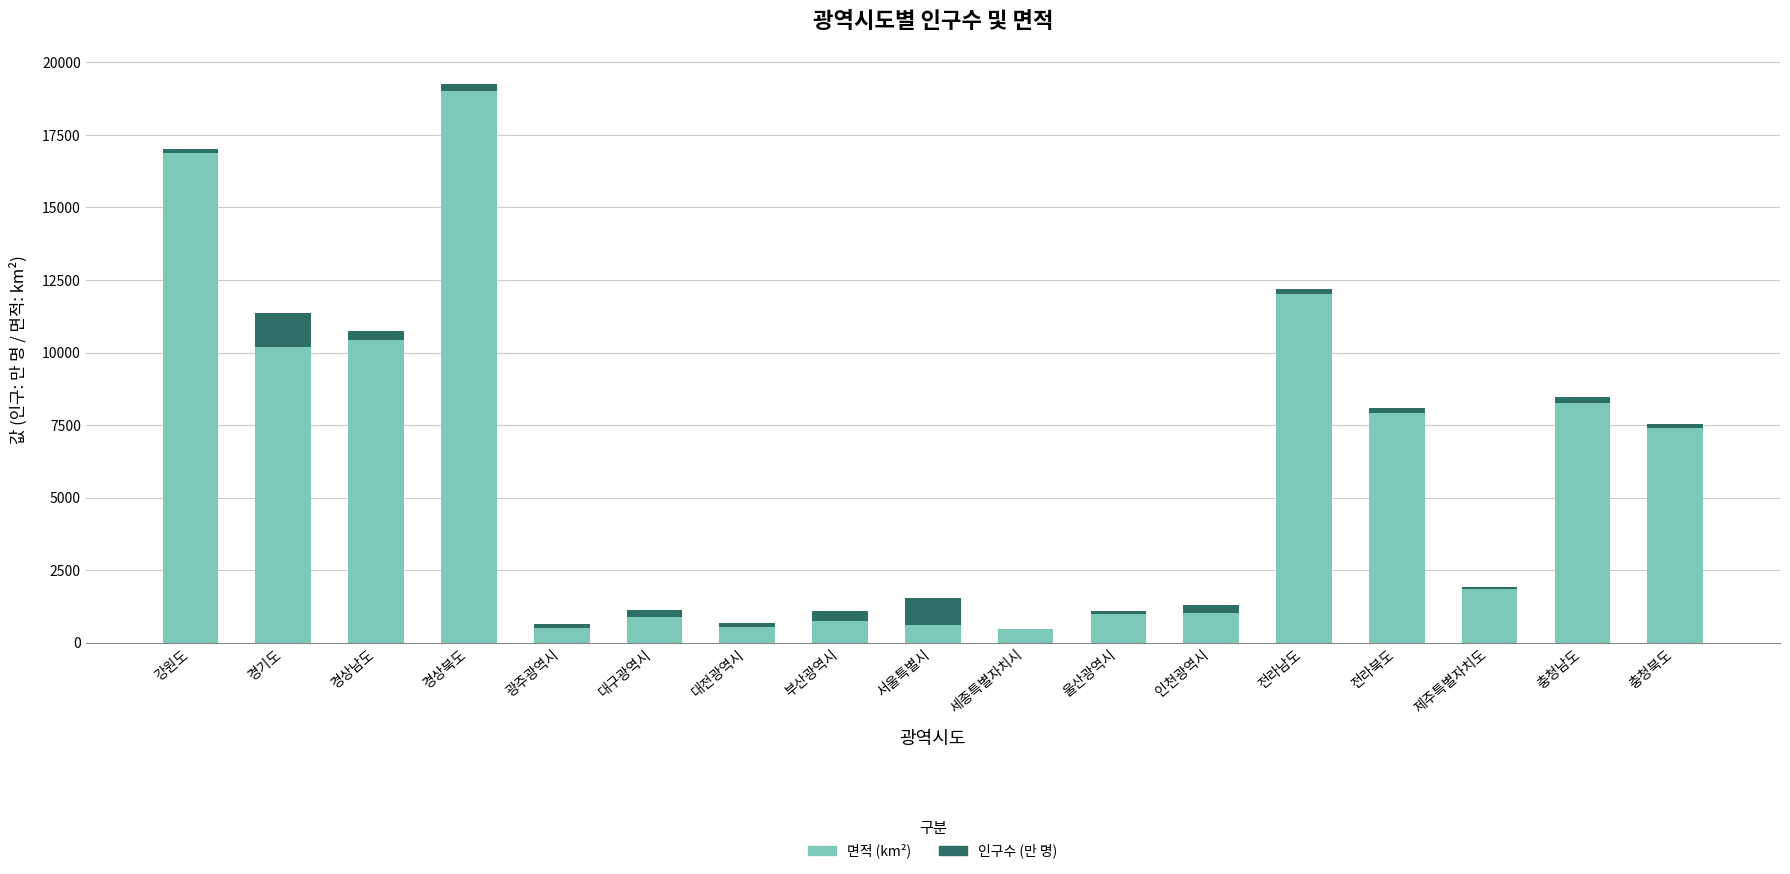

What is the total value across all series at 대구광역시?

1123.5